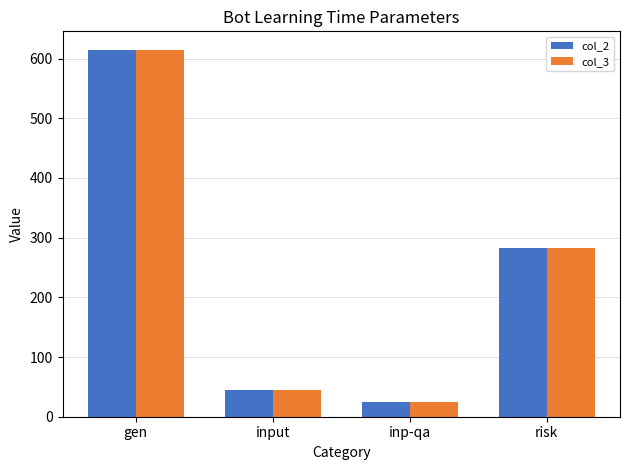

How many values in the col_2 series are below 283?

2